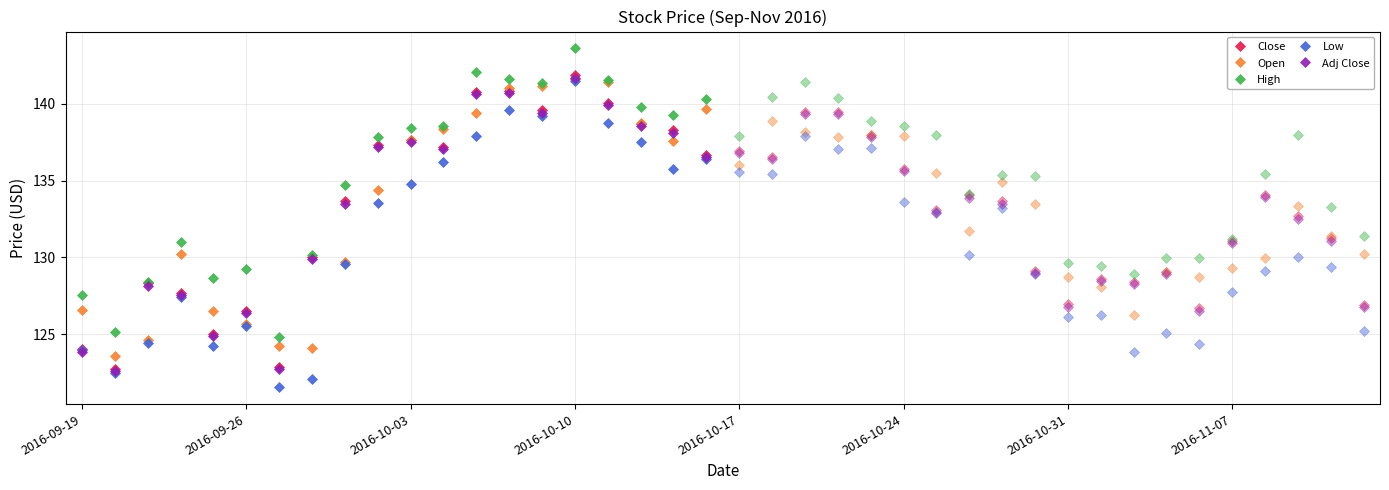

What is the sum of all Open values?

2666.3